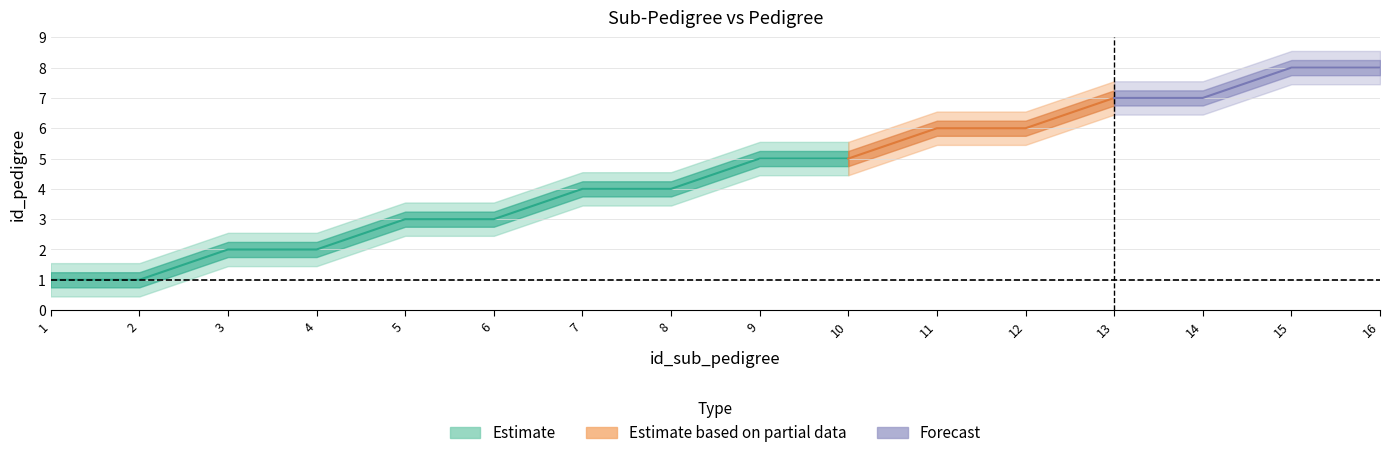

Where does the data first go above 5?

11